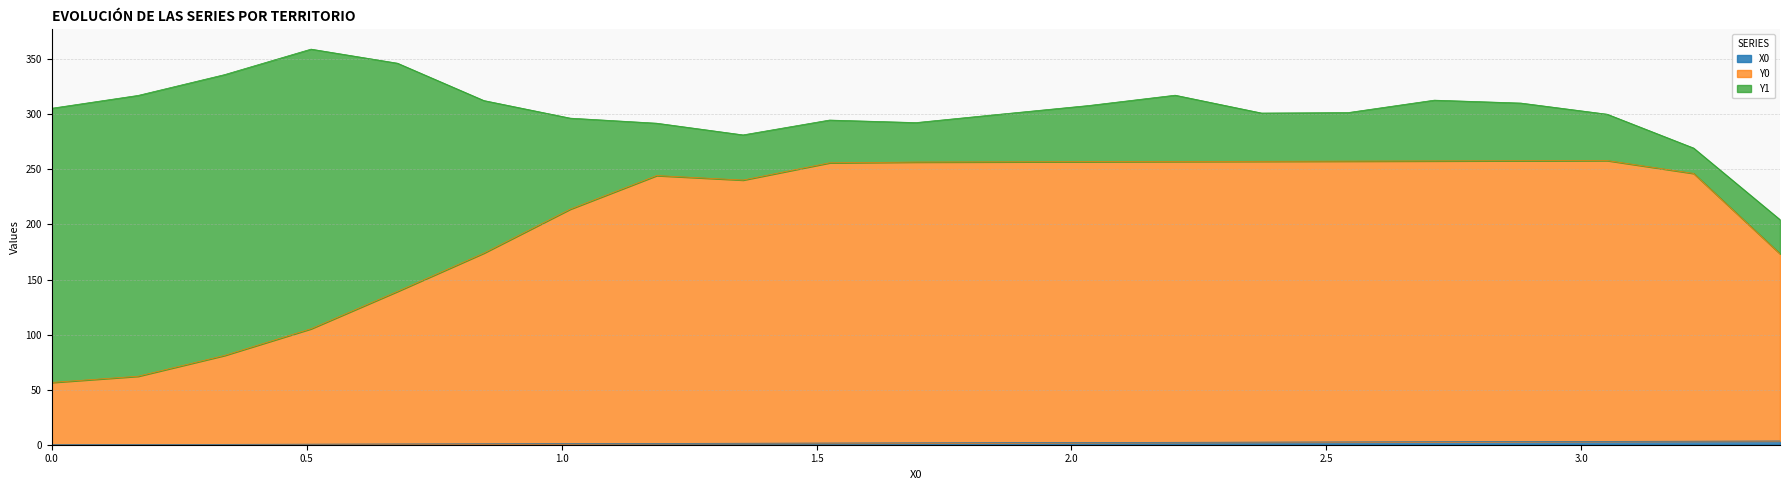

How many data points in X0 are less than 1?

6